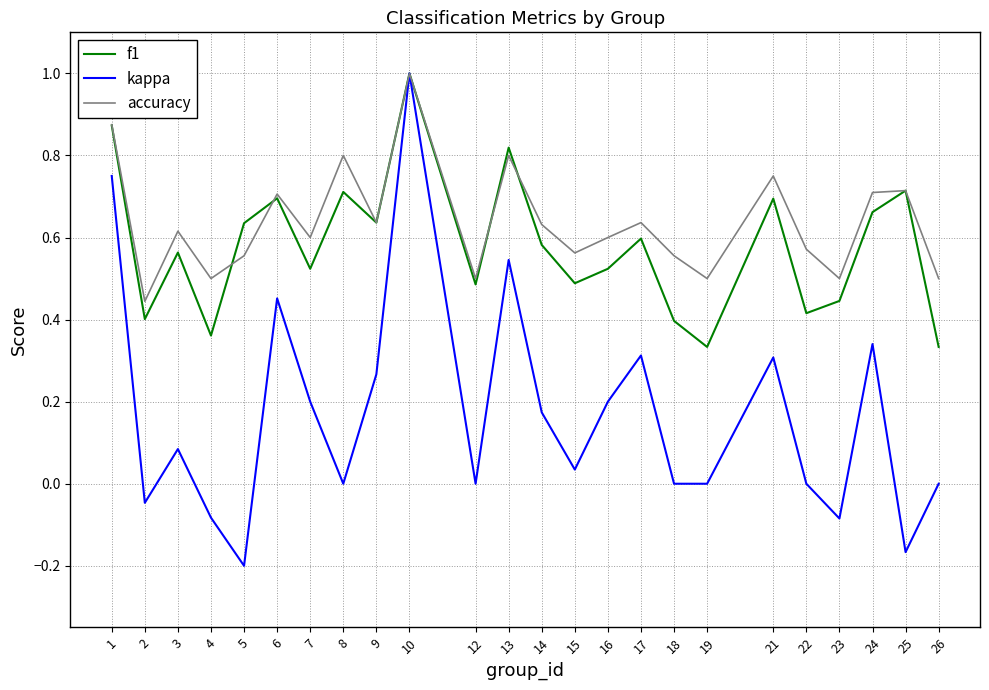

Does the chart have visible grid lines?

Yes